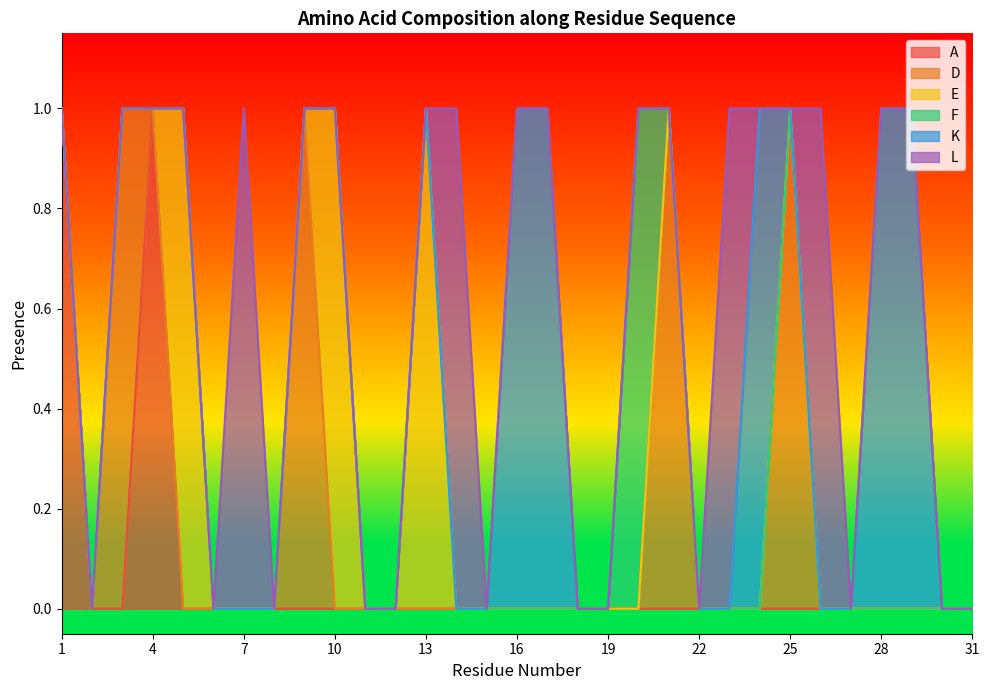

How many data points in K are above 0?

5